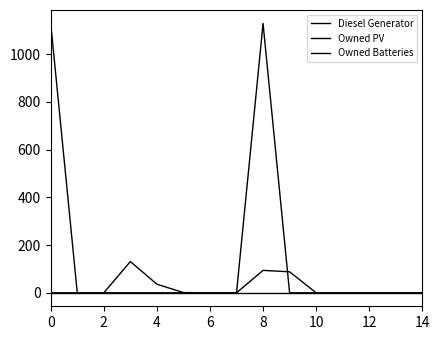

At which category is the sum across all series the highest?

8